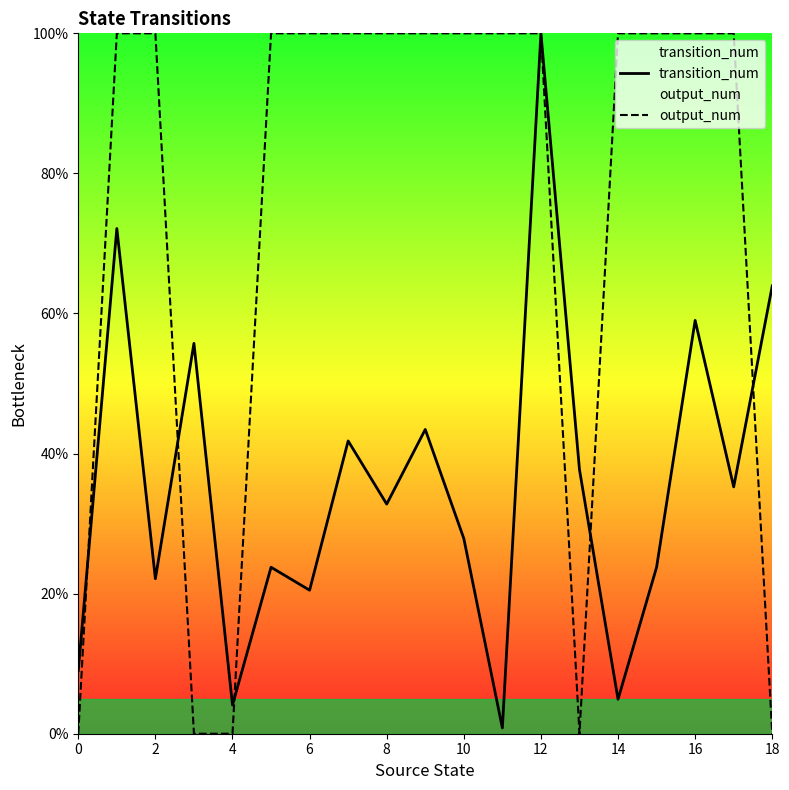

Which category has the highest value in the output_num series?

2